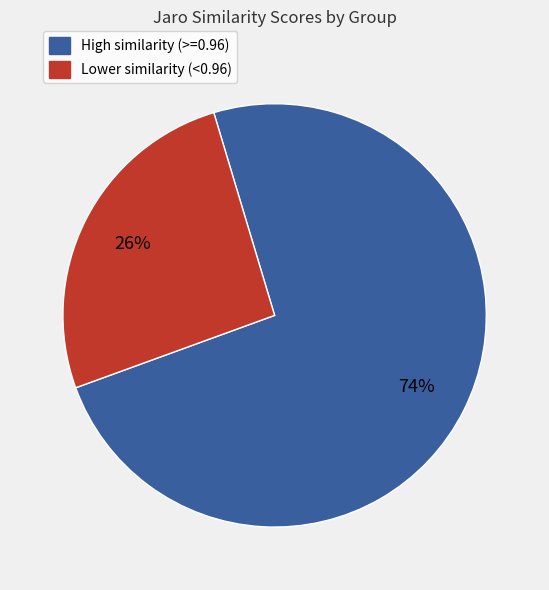

To the nearest percent, what is the average slice percentage?

50%